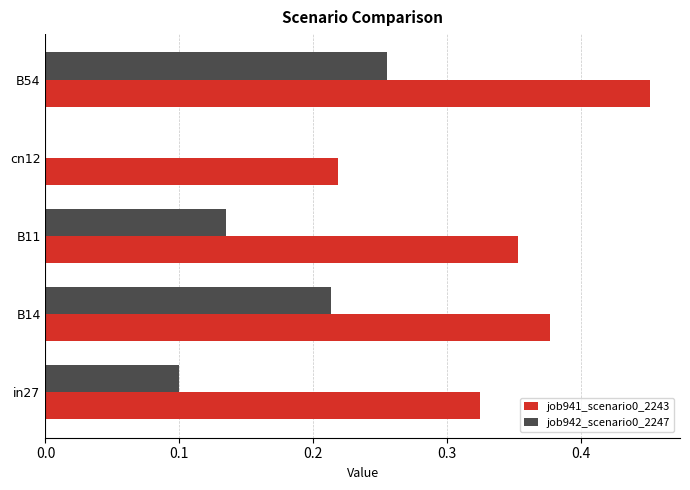

The value of job942_scenario0_2247 at B14 is 0.1. True or false?

False